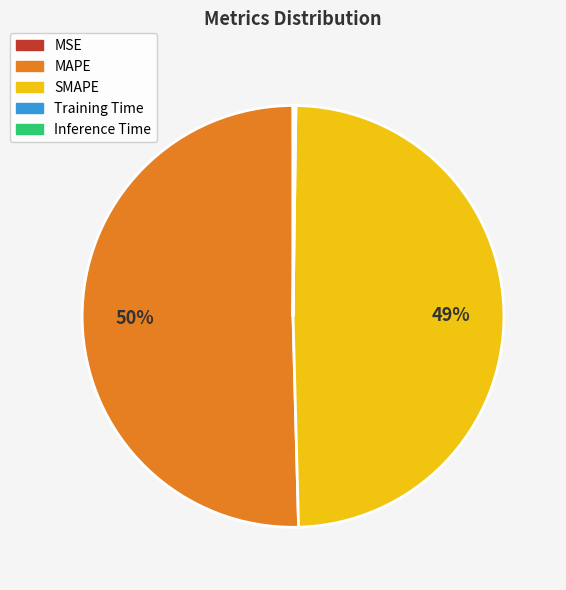

To the nearest percent, what is the average slice percentage?

20%